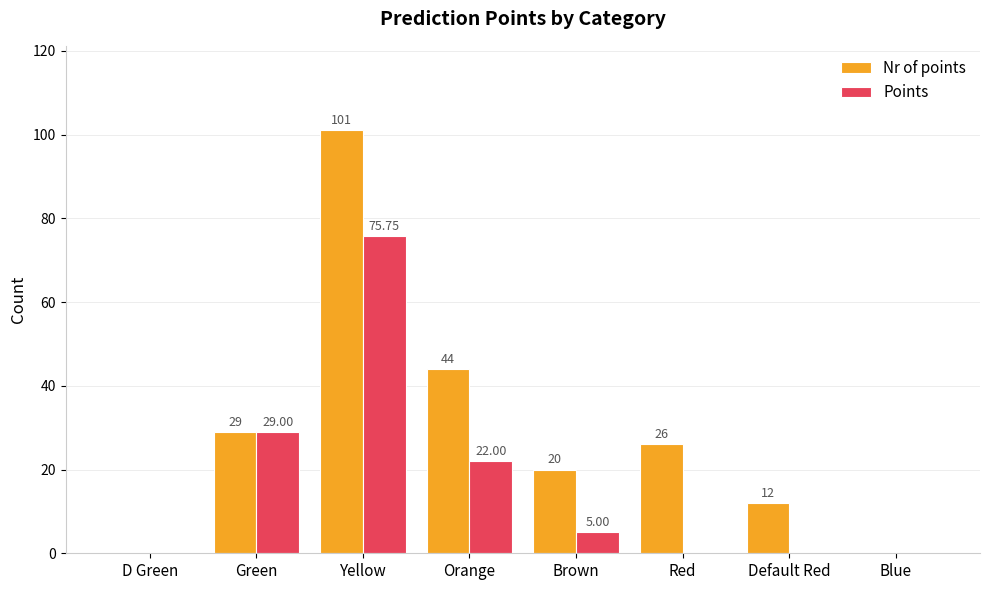

Reading left to right, what are all the values shown in this chart?

Nr of points: D Green=0.0	Green=29.0	Yellow=101.0	Orange=44.0	Brown=20.0	Red=26.0	Default Red=12.0	Blue=0.0
Points: D Green=0.0	Green=29.0	Yellow=75.8	Orange=22.0	Brown=5.0	Red=0.0	Default Red=0.0	Blue=0.0